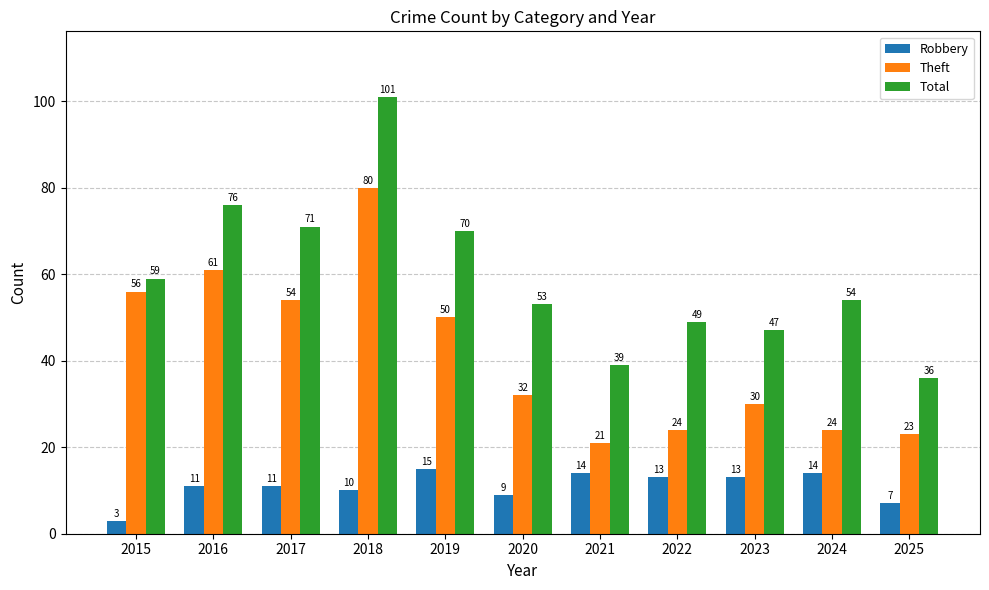

Count the number of data series in this chart.

3